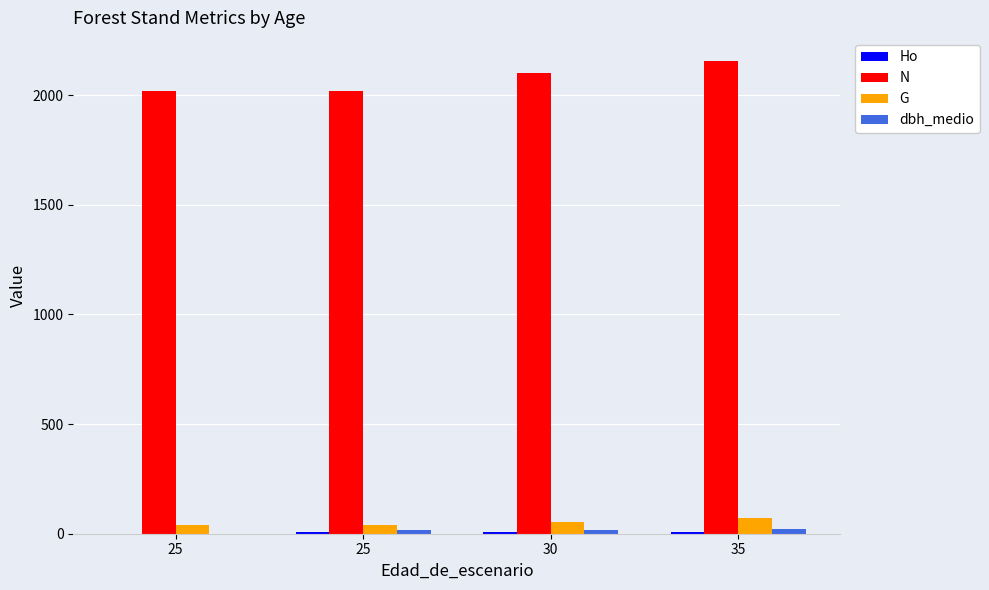

Does the chart contain stacked bars?

No